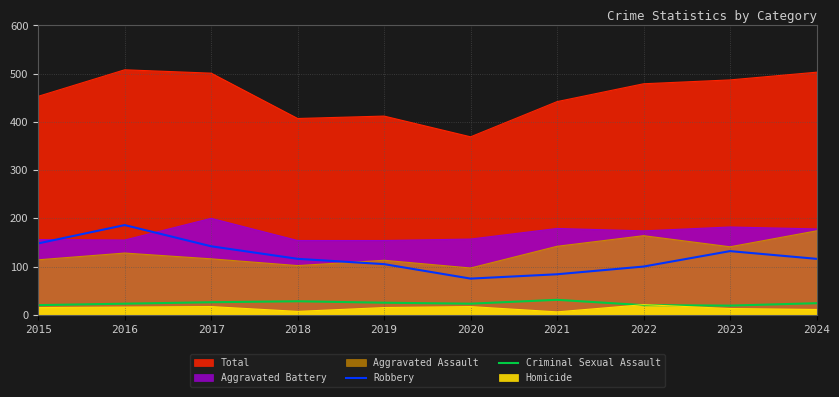

List the labels in order of Criminal Sexual Assault value, largest first.

2021, 2018, 2017, 2019, 2024, 2016, 2020, 2015, 2022, 2023